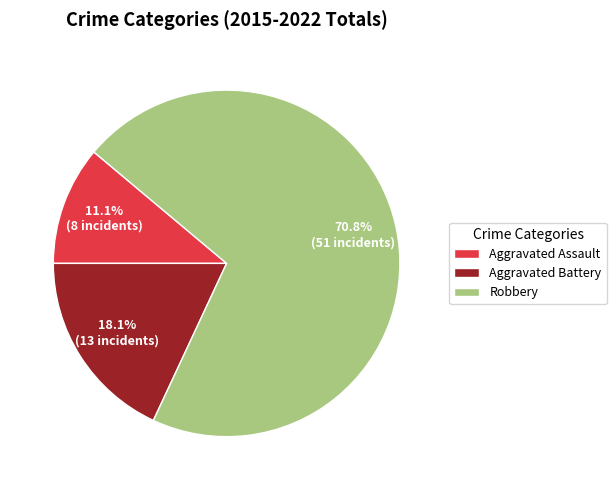

The Aggravated Assault slice represents 2% of the pie. True or false?

False